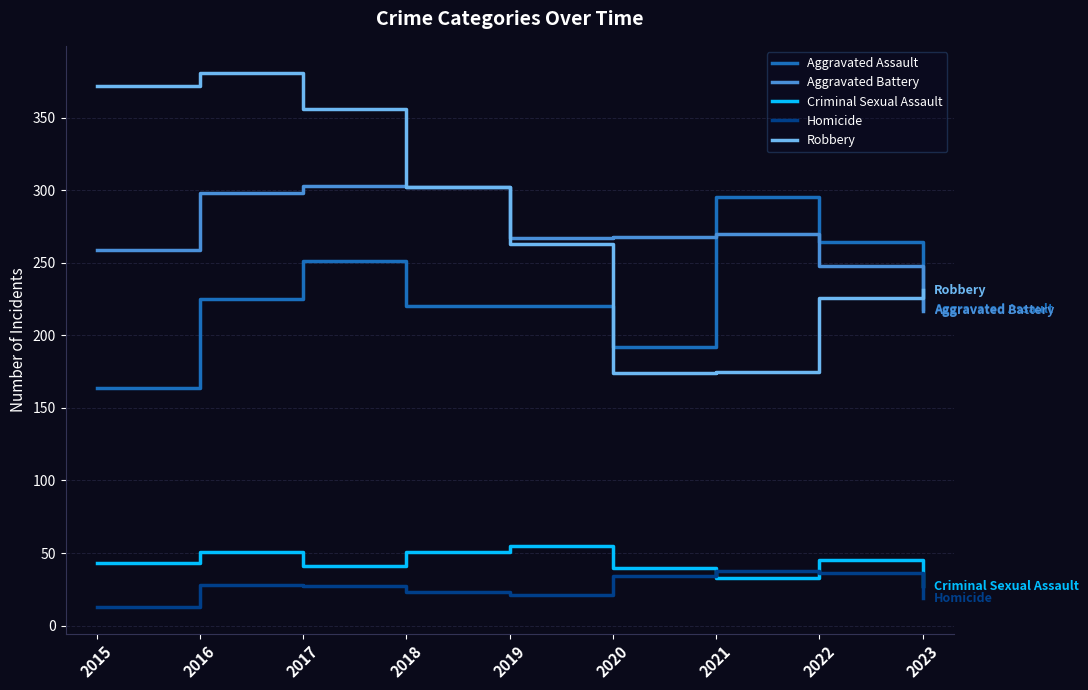

What value does the Criminal Sexual Assault series have at 2019, to the nearest 5?

55